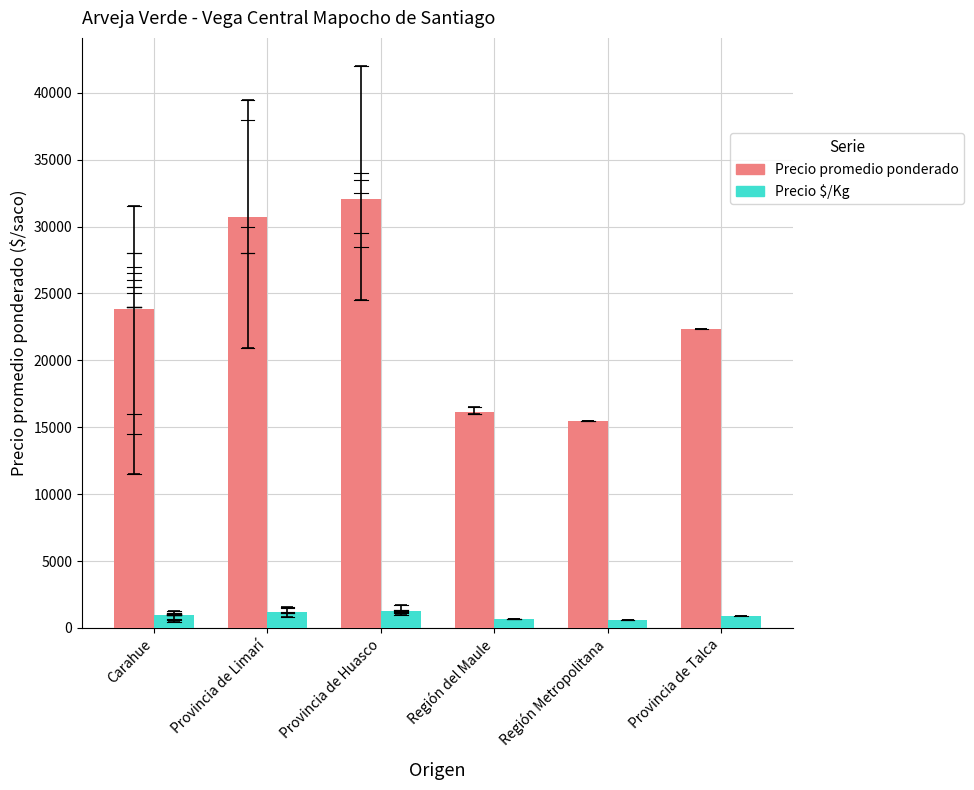

At Provincia de Limarí, list the series in order from smallest to largest.

Precio $/Kg, Precio promedio ponderado